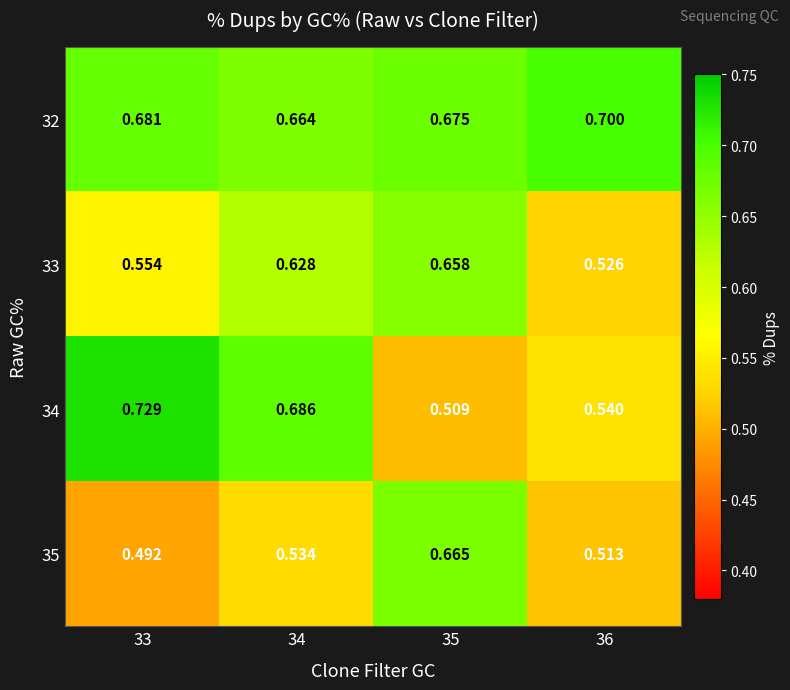

What is the spread (max minus min) of values at 34?

0.2